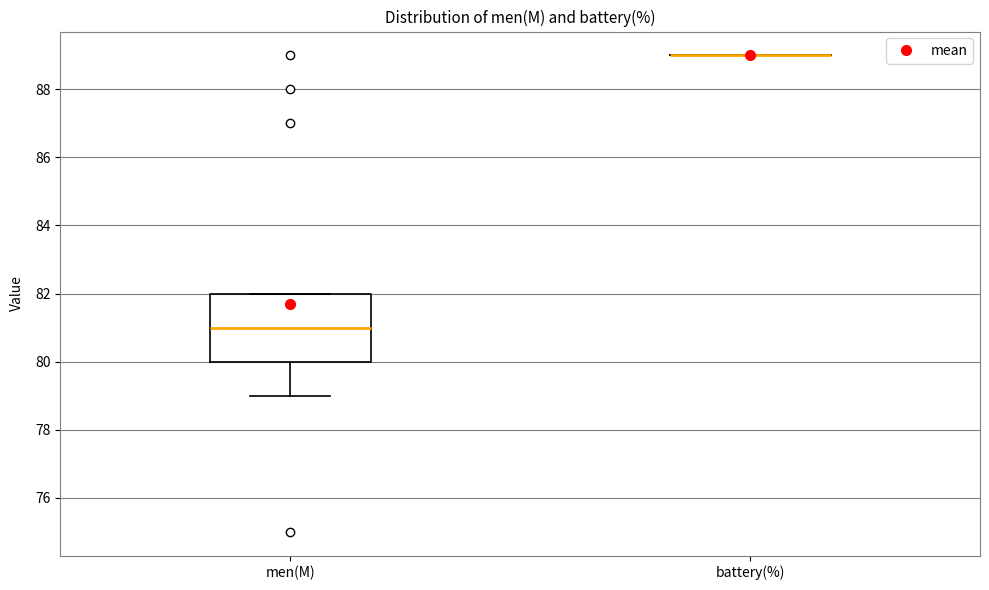

Comparing the boxes themselves (not the whiskers), which one is the tallest?

men(M)